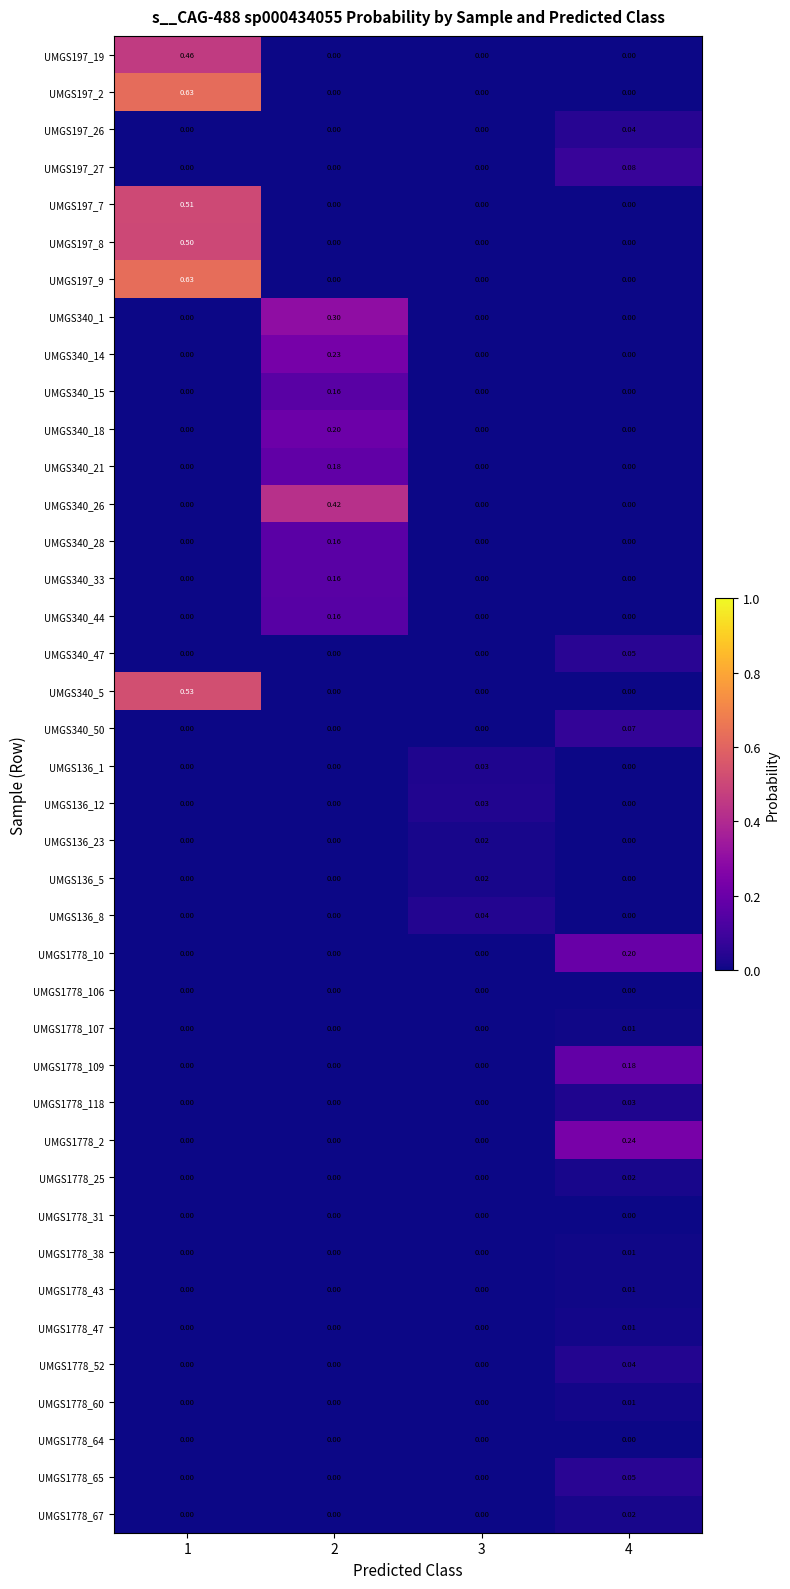

Reading left to right, list all the values displayed in this chart.

UMGS197_19: 1=0.5	2=0.0	3=0.0	4=0.0
UMGS197_2: 1=0.6	2=0.0	3=0.0	4=0.0
UMGS197_26: 1=0.0	2=0.0	3=0.0	4=0.0
UMGS197_27: 1=0.0	2=0.0	3=0.0	4=0.1
UMGS197_7: 1=0.5	2=0.0	3=0.0	4=0.0
UMGS197_8: 1=0.5	2=0.0	3=0.0	4=0.0
UMGS197_9: 1=0.6	2=0.0	3=0.0	4=0.0
UMGS340_1: 1=0.0	2=0.3	3=0.0	4=0.0
UMGS340_14: 1=0.0	2=0.2	3=0.0	4=0.0
UMGS340_15: 1=0.0	2=0.2	3=0.0	4=0.0
UMGS340_18: 1=0.0	2=0.2	3=0.0	4=0.0
UMGS340_21: 1=0.0	2=0.2	3=0.0	4=0.0
UMGS340_26: 1=0.0	2=0.4	3=0.0	4=0.0
UMGS340_28: 1=0.0	2=0.2	3=0.0	4=0.0
UMGS340_33: 1=0.0	2=0.2	3=0.0	4=0.0
UMGS340_44: 1=0.0	2=0.2	3=0.0	4=0.0
UMGS340_47: 1=0.0	2=0.0	3=0.0	4=0.1
UMGS340_5: 1=0.5	2=0.0	3=0.0	4=0.0
UMGS340_50: 1=0.0	2=0.0	3=0.0	4=0.1
UMGS136_1: 1=0.0	2=0.0	3=0.0	4=0.0
UMGS136_12: 1=0.0	2=0.0	3=0.0	4=0.0
UMGS136_23: 1=0.0	2=0.0	3=0.0	4=0.0
UMGS136_5: 1=0.0	2=0.0	3=0.0	4=0.0
UMGS136_8: 1=0.0	2=0.0	3=0.0	4=0.0
UMGS1778_10: 1=0.0	2=0.0	3=0.0	4=0.2
UMGS1778_106: 1=0.0	2=0.0	3=0.0	4=0.0
UMGS1778_107: 1=0.0	2=0.0	3=0.0	4=0.0
UMGS1778_109: 1=0.0	2=0.0	3=0.0	4=0.2
UMGS1778_118: 1=0.0	2=0.0	3=0.0	4=0.0
UMGS1778_2: 1=0.0	2=0.0	3=0.0	4=0.2
UMGS1778_25: 1=0.0	2=0.0	3=0.0	4=0.0
UMGS1778_31: 1=0.0	2=0.0	3=0.0	4=0.0
UMGS1778_38: 1=0.0	2=0.0	3=0.0	4=0.0
UMGS1778_43: 1=0.0	2=0.0	3=0.0	4=0.0
UMGS1778_47: 1=0.0	2=0.0	3=0.0	4=0.0
UMGS1778_52: 1=0.0	2=0.0	3=0.0	4=0.0
UMGS1778_60: 1=0.0	2=0.0	3=0.0	4=0.0
UMGS1778_64: 1=0.0	2=0.0	3=0.0	4=0.0
UMGS1778_65: 1=0.0	2=0.0	3=0.0	4=0.1
UMGS1778_67: 1=0.0	2=0.0	3=0.0	4=0.0